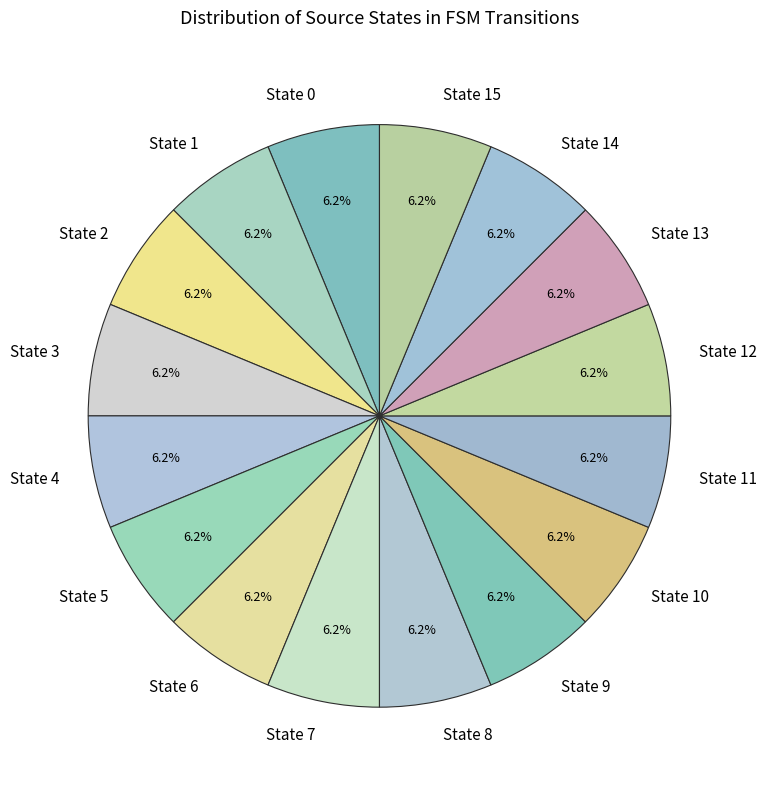

Combined, what portion of the pie is State 12 and State 7?

12.5%